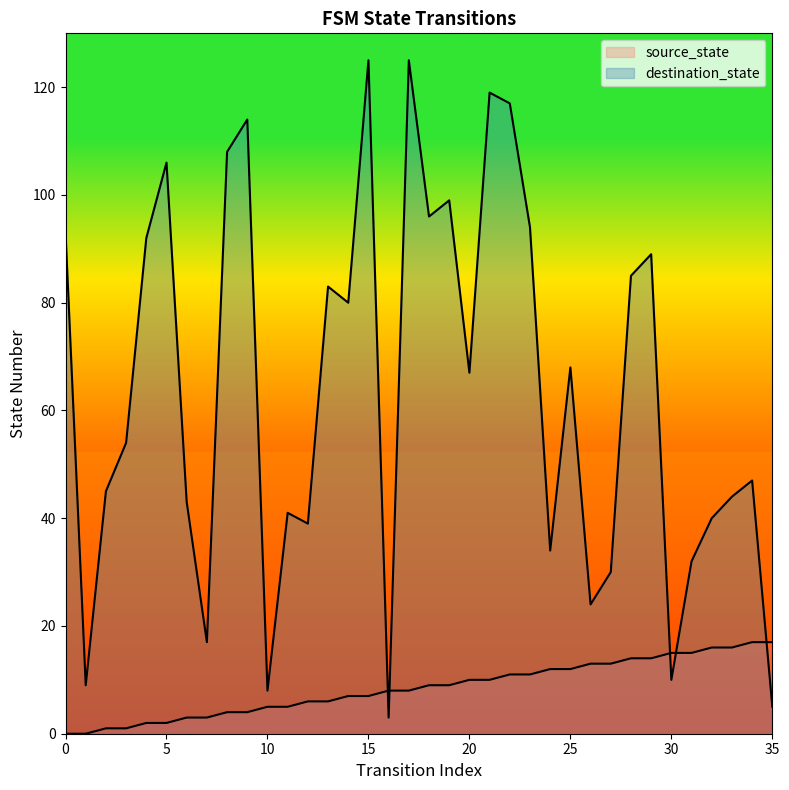

What is the difference between the destination_state values at 23 and 19?

5